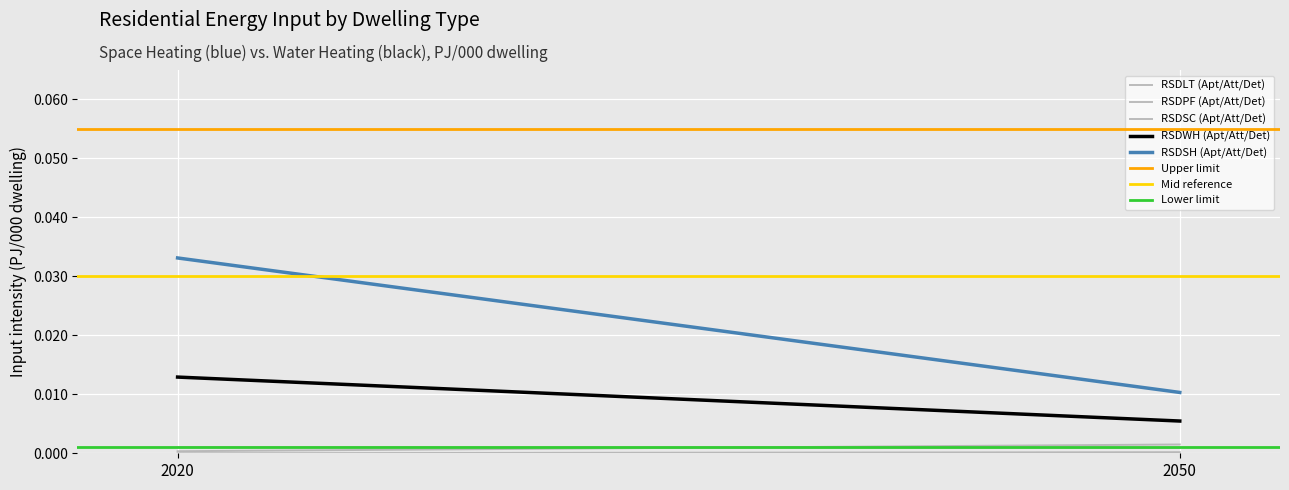

At which label is RSDLT (Apt/Att/Det) closest to 0?

2020_Apt